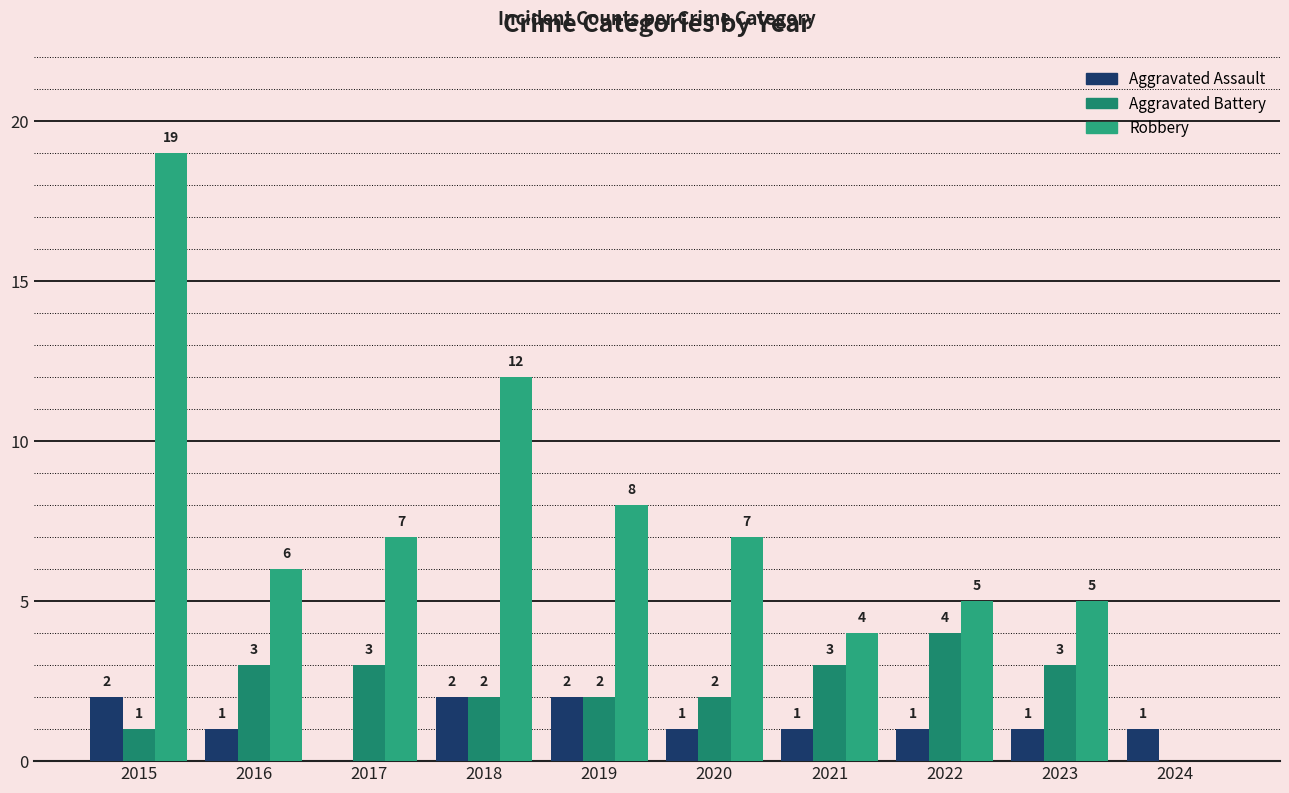

Is it true that Robbery equals 8 at 2019?

True